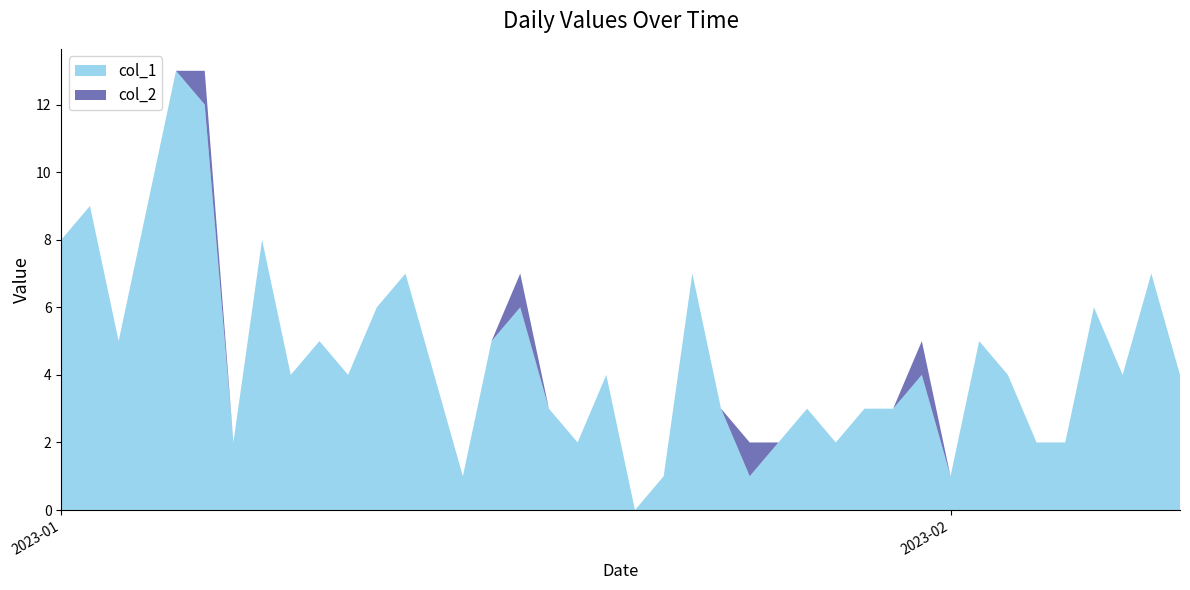

Reading right to left, extract all data points from this chart.

col_1: 2023-02-09=4	2023-02-08=7	2023-02-07=4	2023-02-06=6	2023-02-05=2	2023-02-04=2	2023-02-03=4	2023-02-02=5	2023-02-01=1	2023-01-31=4	2023-01-30=3	2023-01-29=3	2023-01-28=2	2023-01-27=3	2023-01-26=2	2023-01-25=1	2023-01-24=3	2023-01-23=7	2023-01-22=1	2023-01-21=0	2023-01-20=4	2023-01-19=2	2023-01-18=3	2023-01-17=6	2023-01-16=5	2023-01-15=1	2023-01-14=4	2023-01-13=7	2023-01-12=6	2023-01-11=4	2023-01-10=5	2023-01-09=4	2023-01-08=8	2023-01-07=2	2023-01-06=12	2023-01-05=13	2023-01-04=9	2023-01-03=5	2023-01-02=9	2023-01-01=8
col_2: 2023-02-09=0	2023-02-08=0	2023-02-07=0	2023-02-06=0	2023-02-05=0	2023-02-04=0	2023-02-03=0	2023-02-02=0	2023-02-01=0	2023-01-31=1	2023-01-30=0	2023-01-29=0	2023-01-28=0	2023-01-27=0	2023-01-26=0	2023-01-25=1	2023-01-24=0	2023-01-23=0	2023-01-22=0	2023-01-21=0	2023-01-20=0	2023-01-19=0	2023-01-18=0	2023-01-17=1	2023-01-16=0	2023-01-15=0	2023-01-14=0	2023-01-13=0	2023-01-12=0	2023-01-11=0	2023-01-10=0	2023-01-09=0	2023-01-08=0	2023-01-07=0	2023-01-06=1	2023-01-05=0	2023-01-04=0	2023-01-03=0	2023-01-02=0	2023-01-01=0